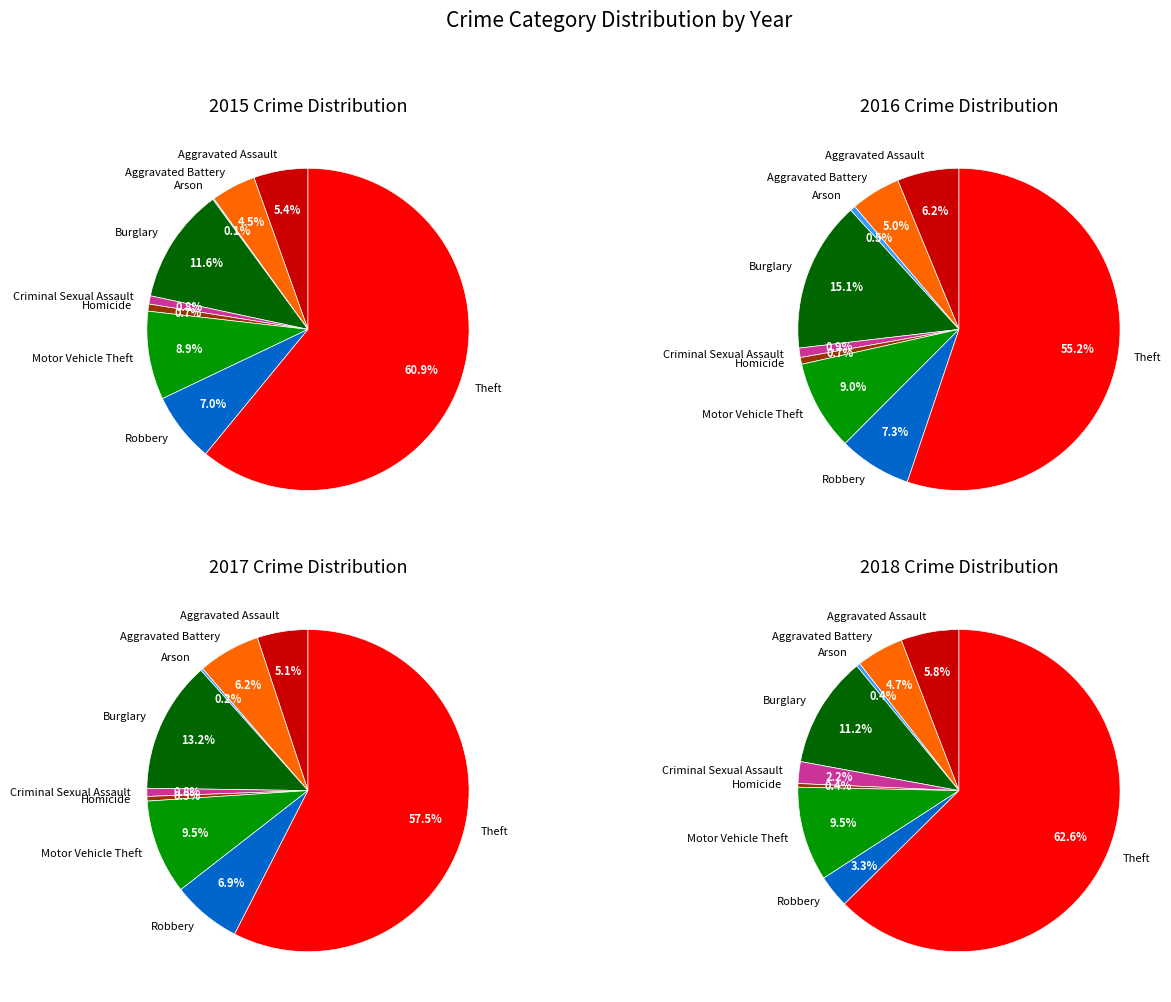

To the nearest percent, what is the difference between the largest and smallest slice percentages?

57%